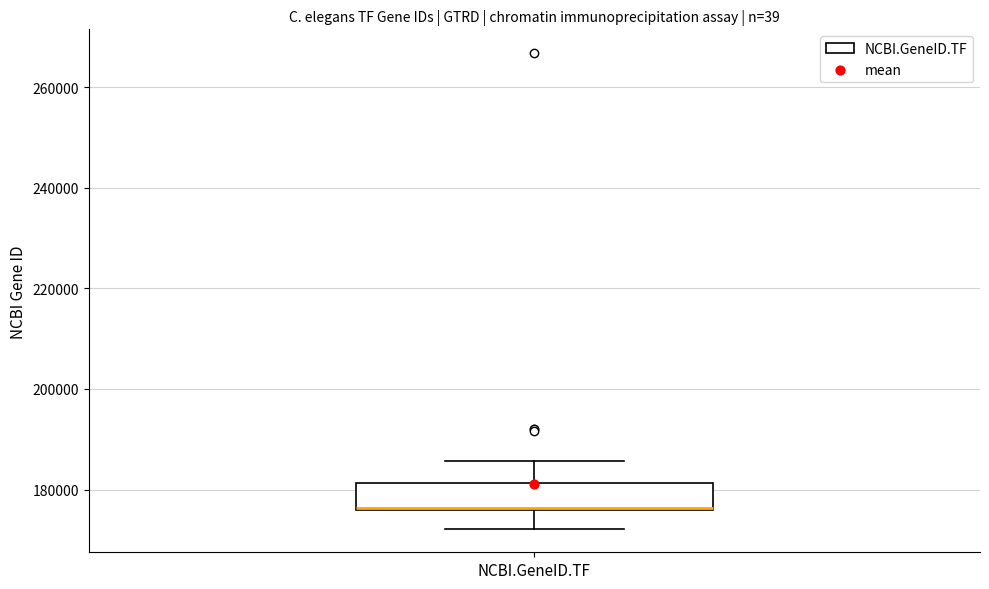

Where does the lower whisker of the box for NCBI.GeneID.TF end on the y-axis? The values are not printed on the chart, so give them approximately, as read against the axis.

172000